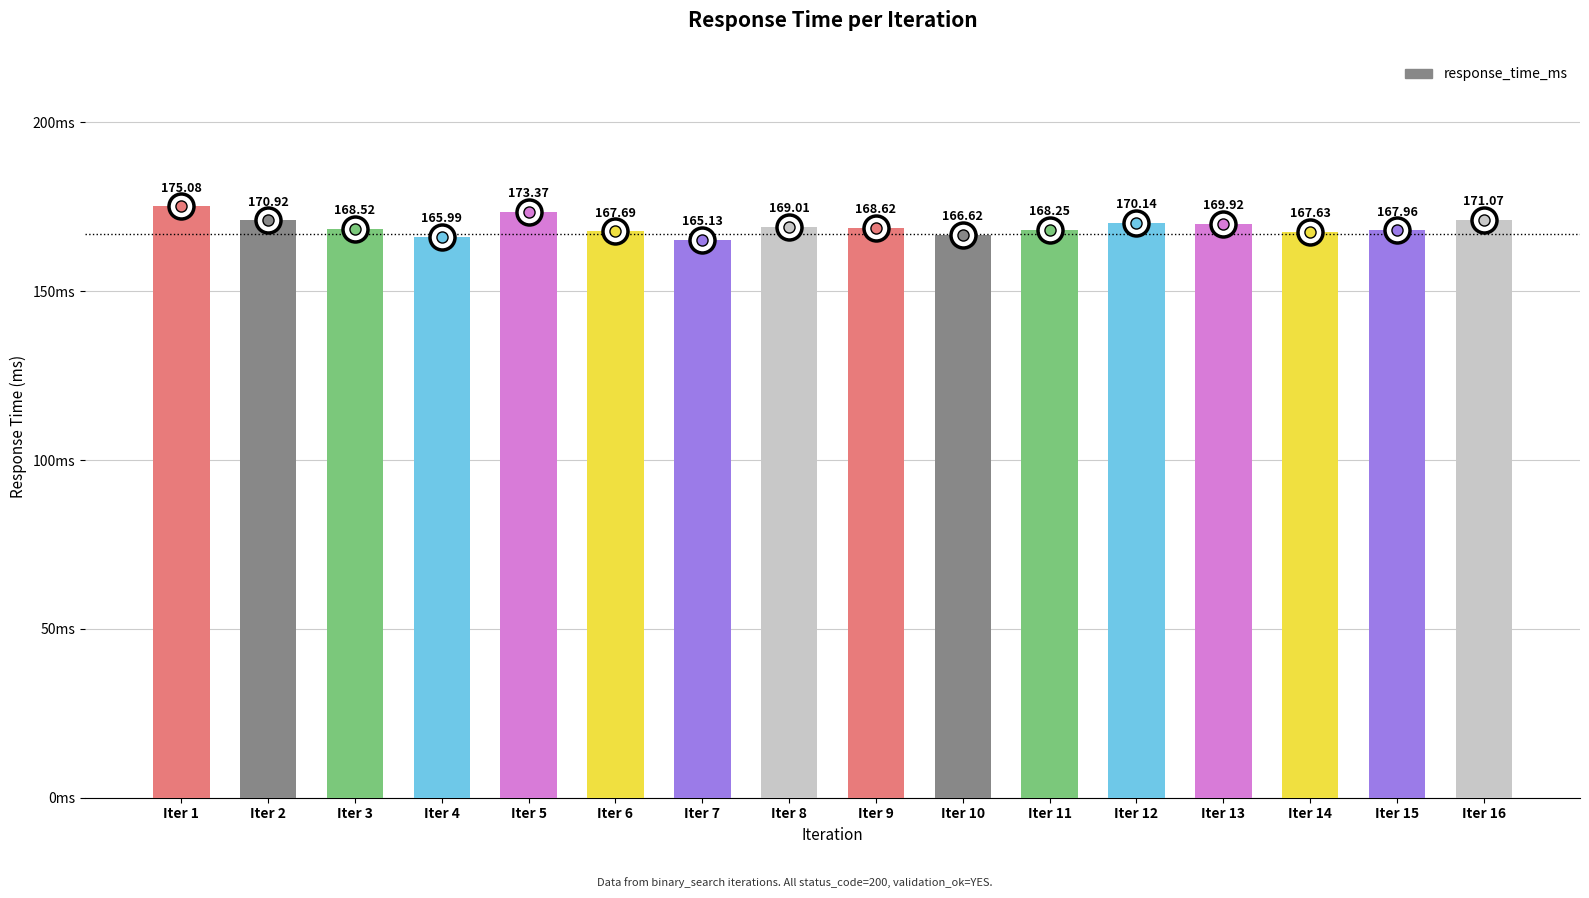

True or false: the data shows 253.6 at Iter 15.

False